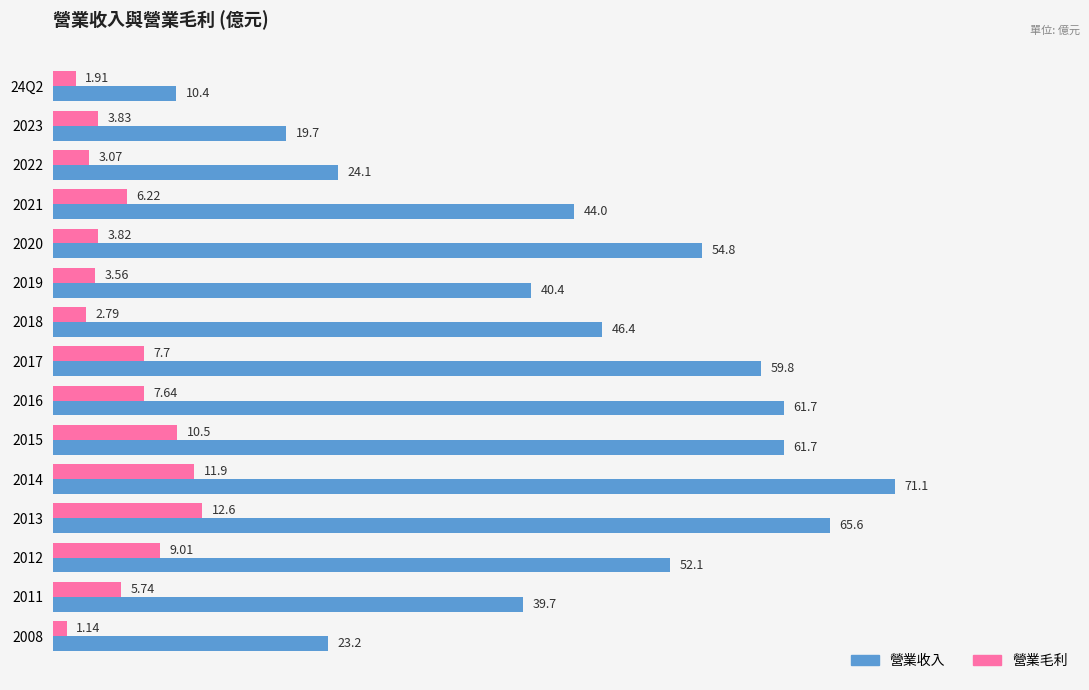

Where is 營業毛利 nearest to the value 6?

2021